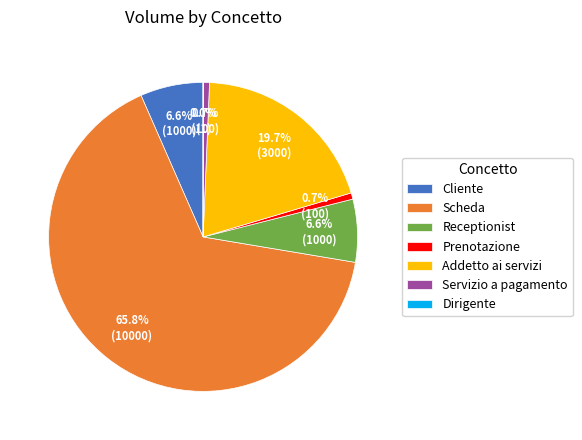

Which has a higher value, Prenotazione or Addetto ai servizi?

Addetto ai servizi